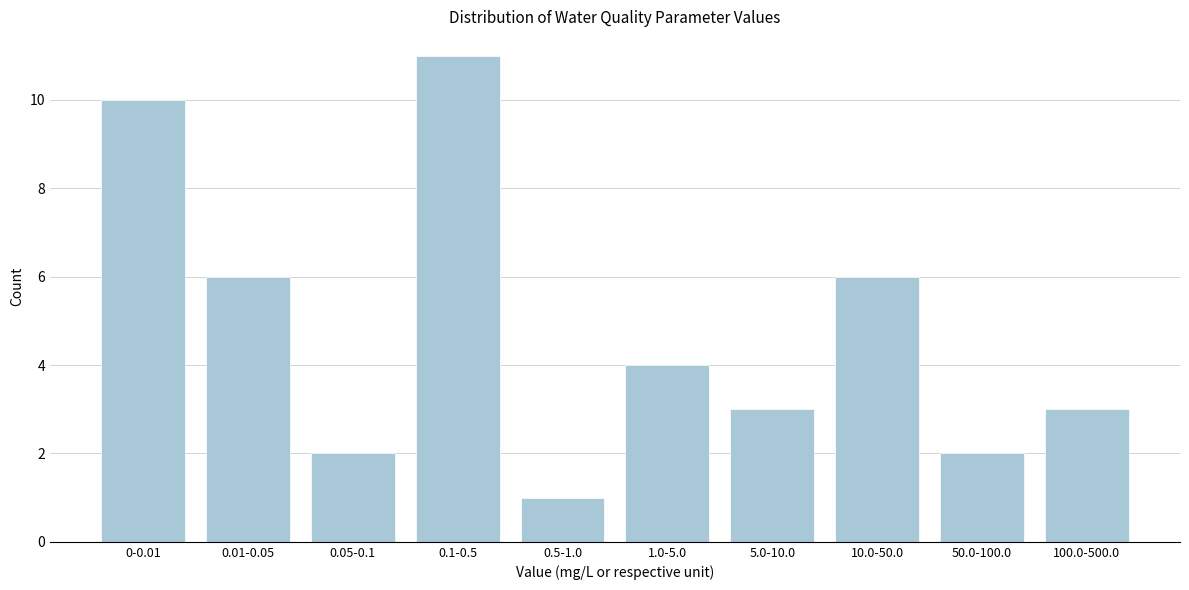

Reading left to right, extract all data points from this chart.

10	6	2	11	1	4	3	6	2	3